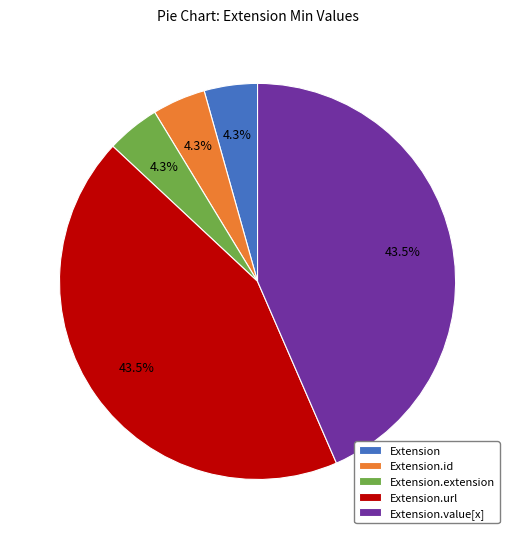

To the nearest percent, what is the difference between the Extension.id and Extension.value[x] slice percentages?

39%